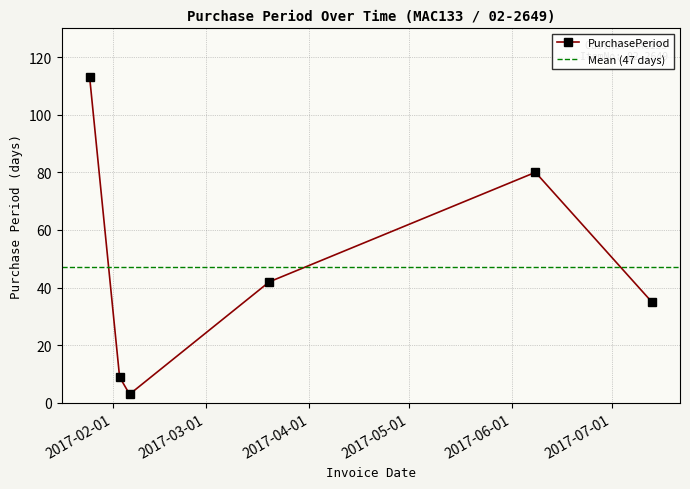

What is the sum of all values?

282